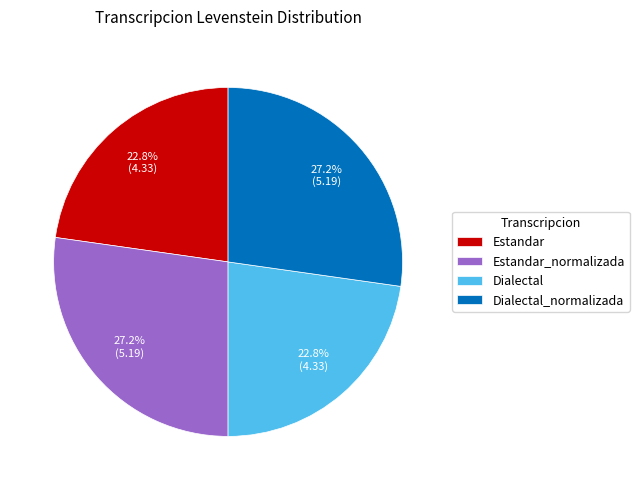

To the nearest percent, what is the average slice percentage?

25%